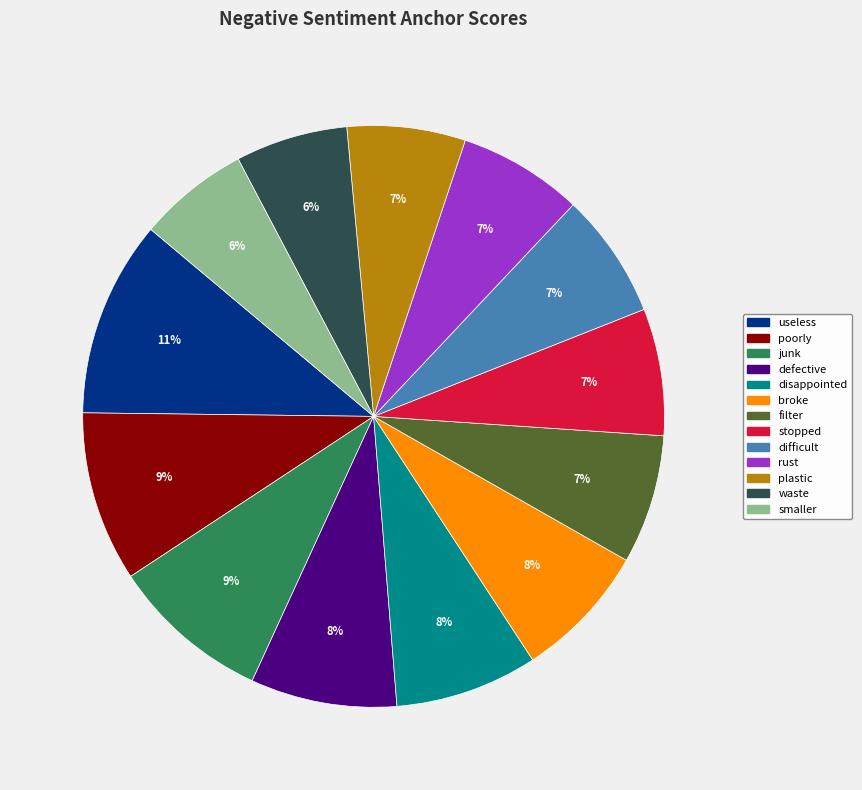

Which category has the biggest portion of the pie?

useless